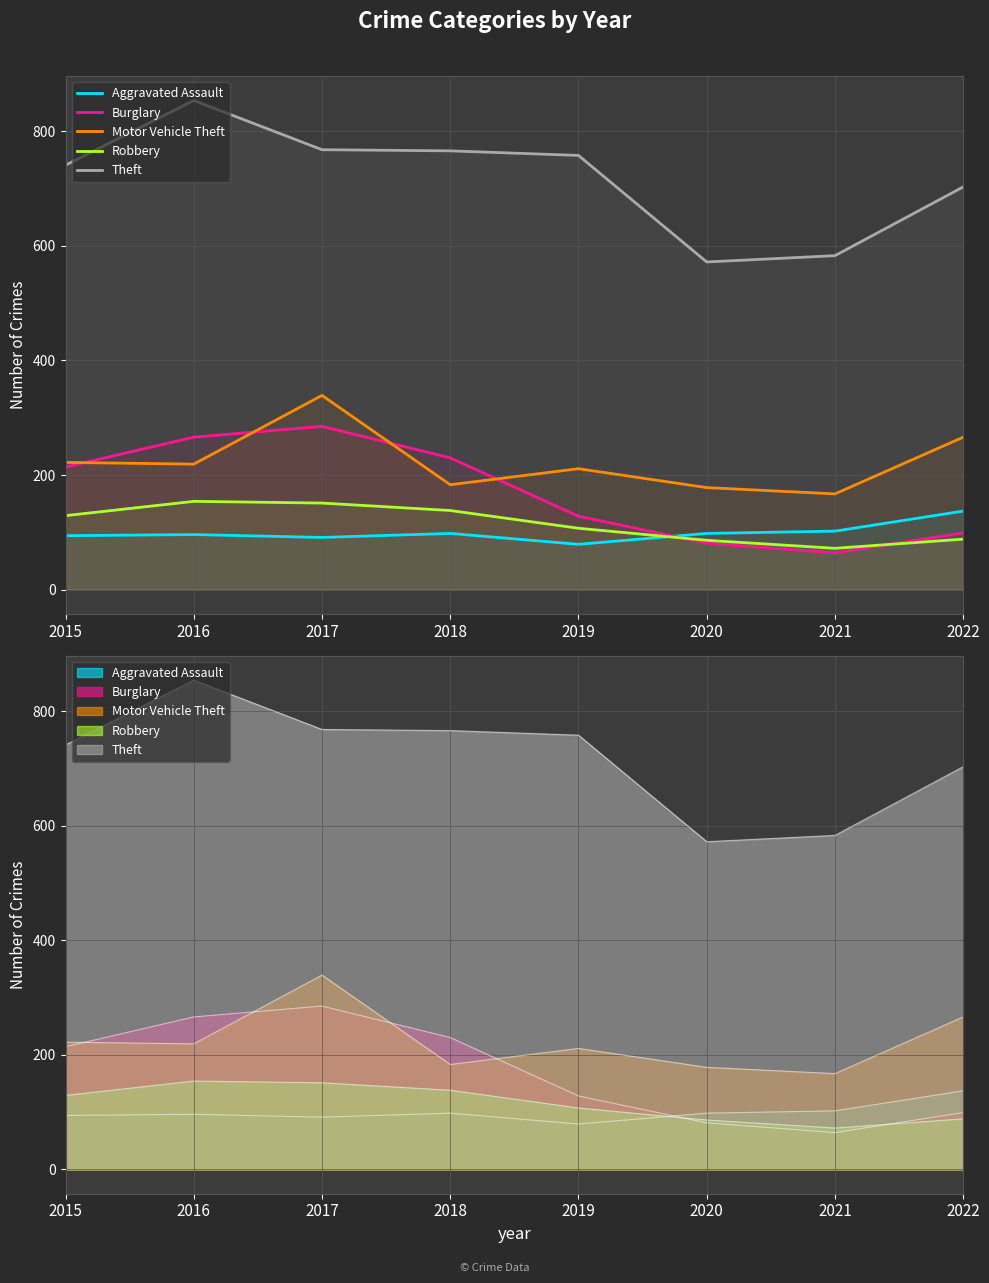

At 2022, list the series in order from smallest to largest.

Robbery, Burglary, Aggravated Assault, Motor Vehicle Theft, Theft